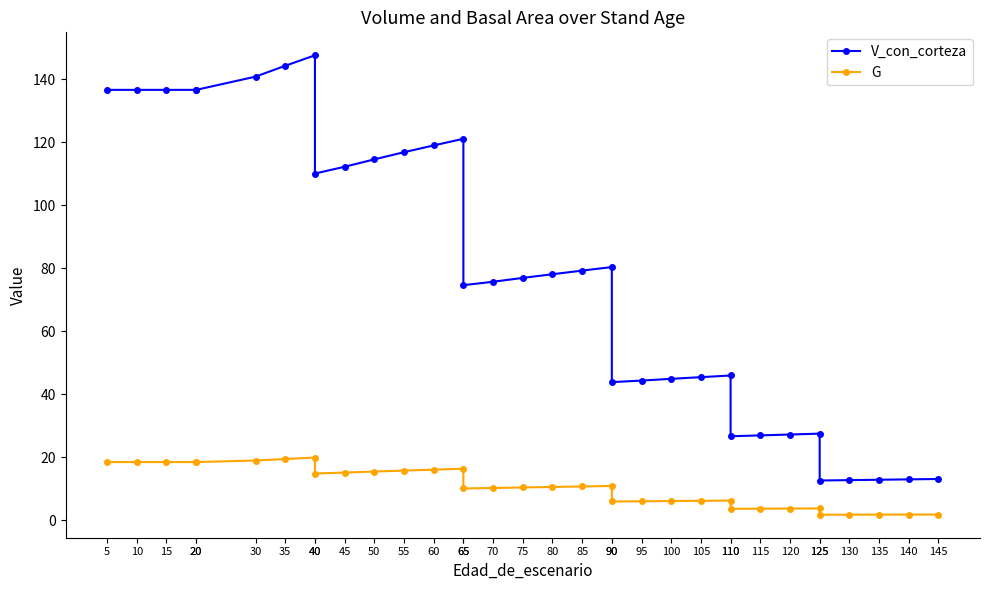

How many categories are shown in the chart?

34